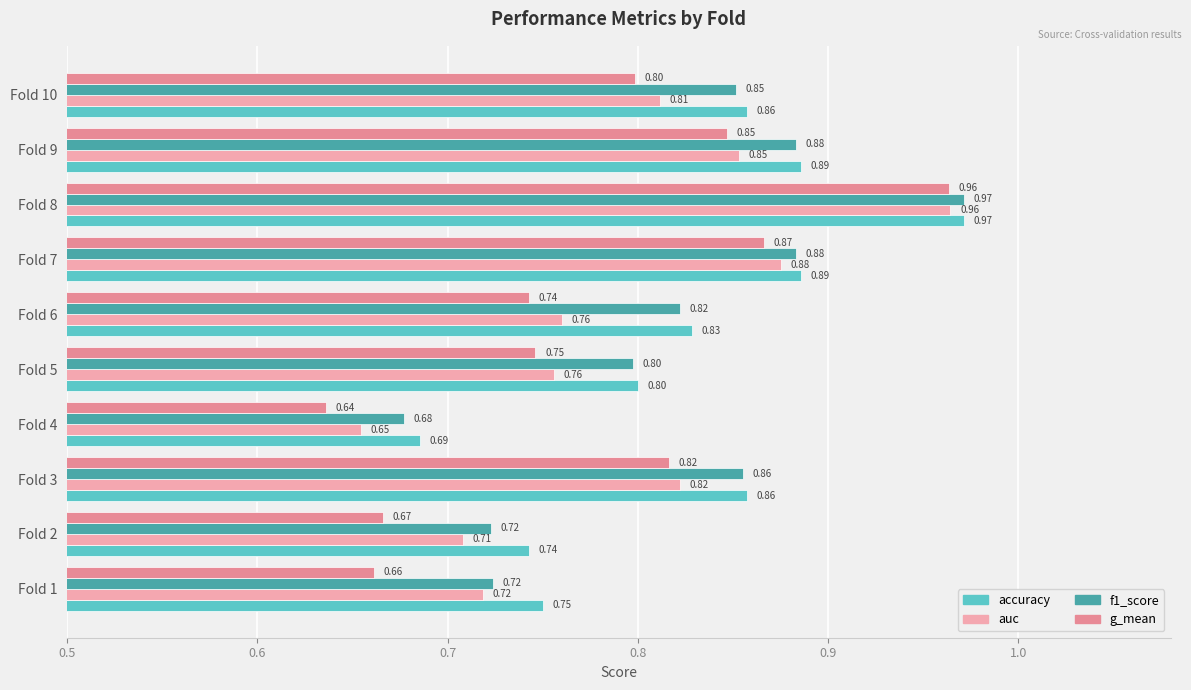

Which series has the largest total across all categories?

accuracy